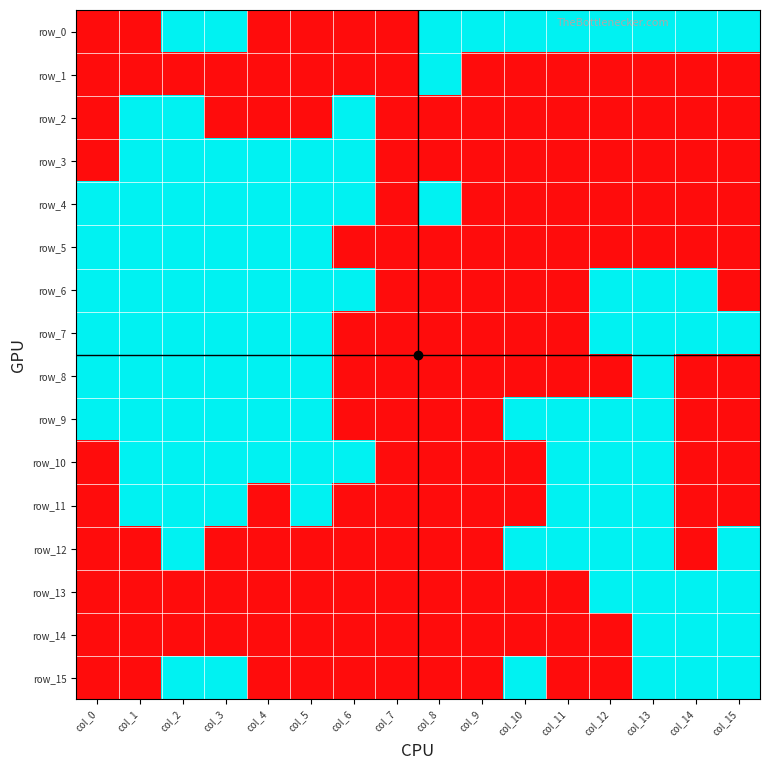

What is the difference between the highest and lowest values at col_2?

1